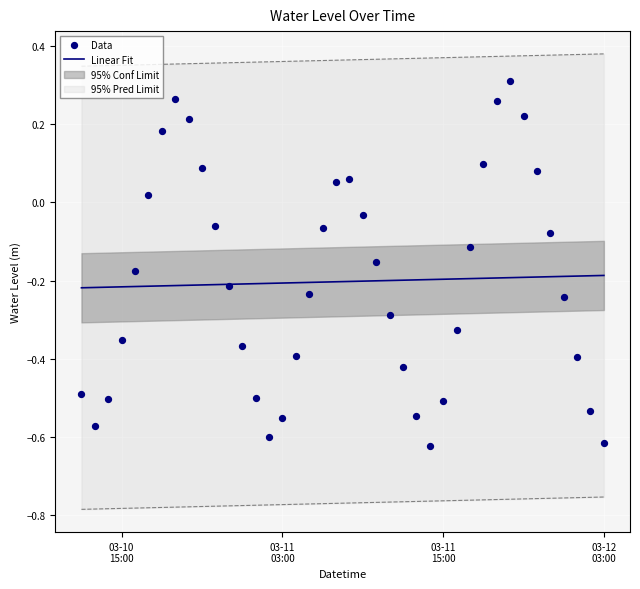

Which series reaches the maximum Y coordinate?

Data